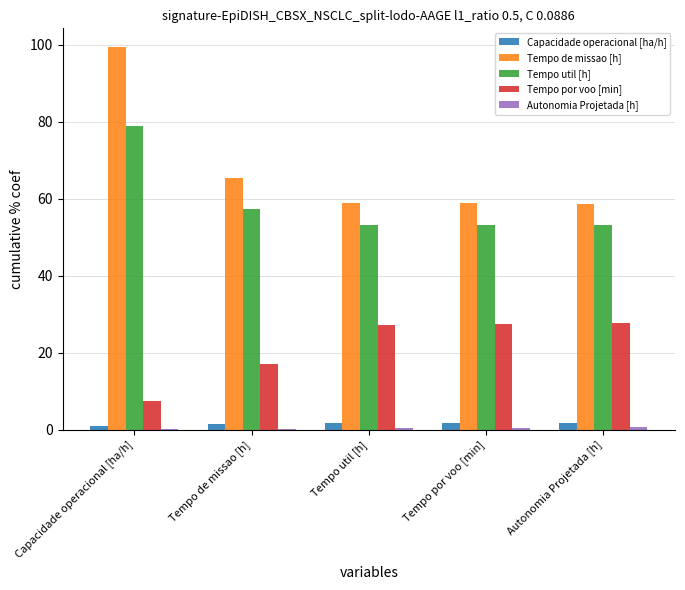

At which category does the chart reach its peak across all series?

Capacidade operacional [ha/h]